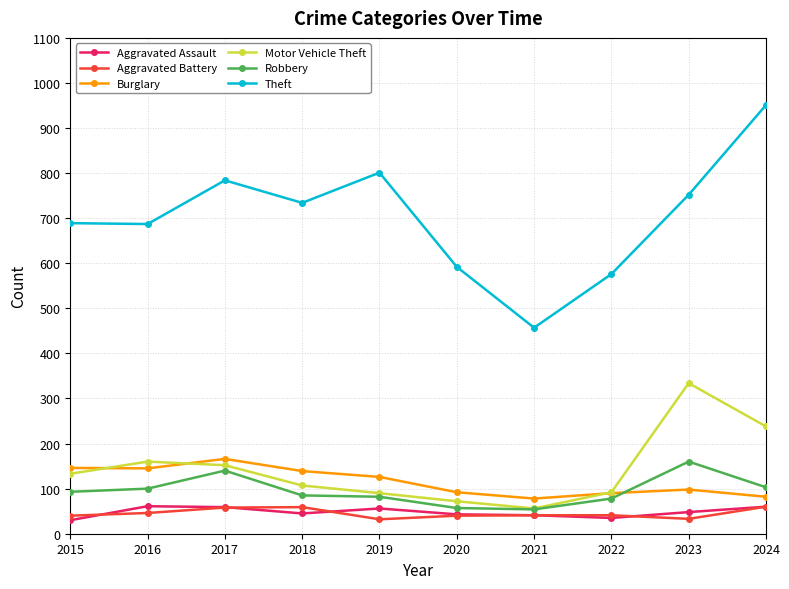

Which category has the highest value in the Robbery series?

2023